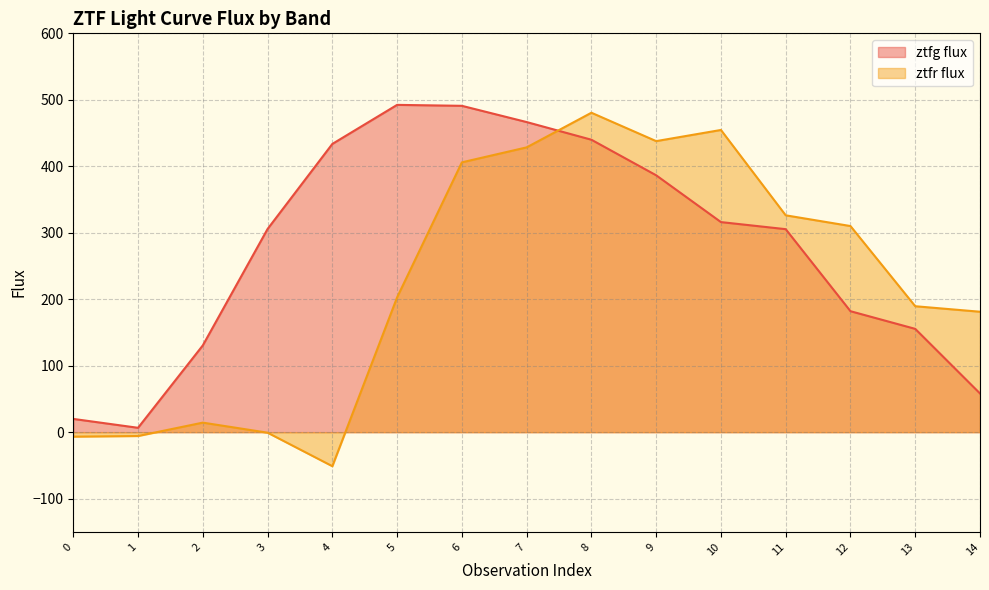

Reading left to right, list all the values displayed in this chart.

ztfg flux: 0=20.0	1=6.6	2=130.6	3=305.7	4=433.6	5=492.4	6=491.0	7=466.5	8=440.0	9=386.5	10=316.1	11=305.4	12=182.0	13=155.4	14=58.2
ztfr flux: 0=-6.7	1=-5.8	2=14.4	3=-0.8	4=-51.2	5=202.8	6=405.9	7=428.4	8=480.6	9=437.9	10=454.6	11=326.2	12=310.1	13=189.5	14=181.2